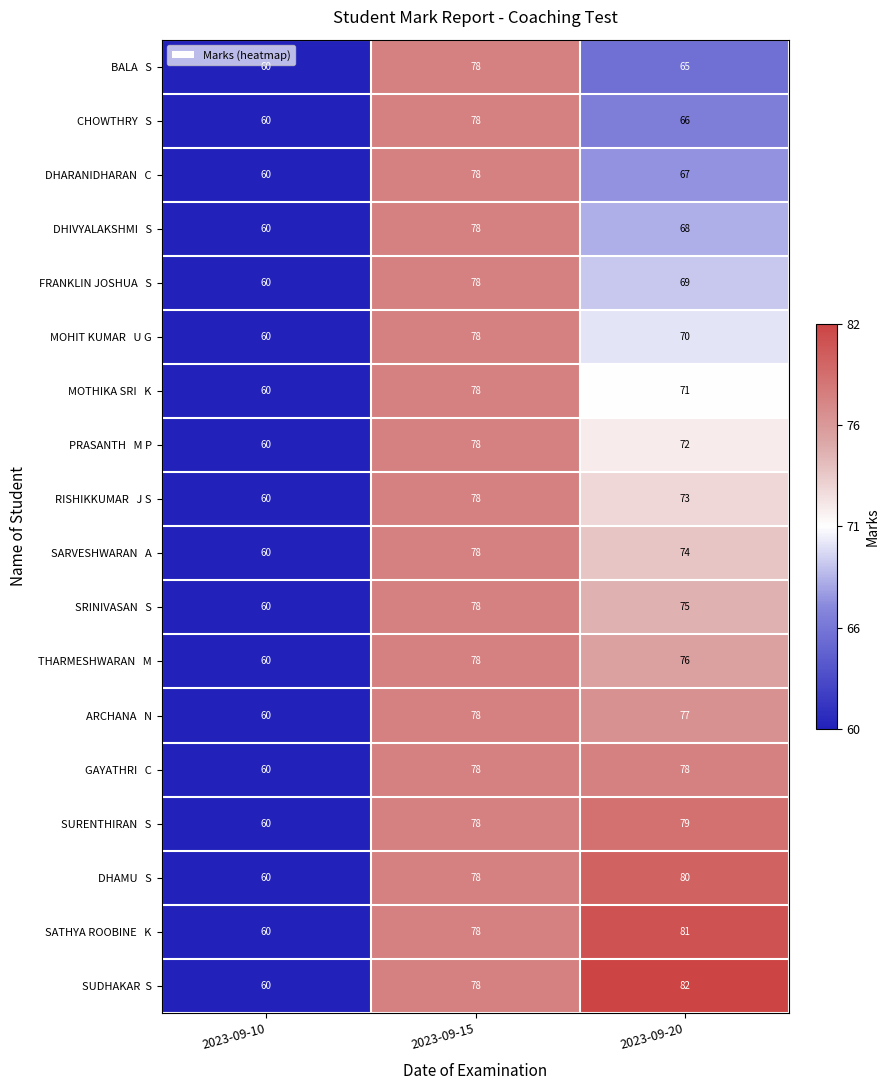

At which category is the sum across all series the highest?

2023-09-15